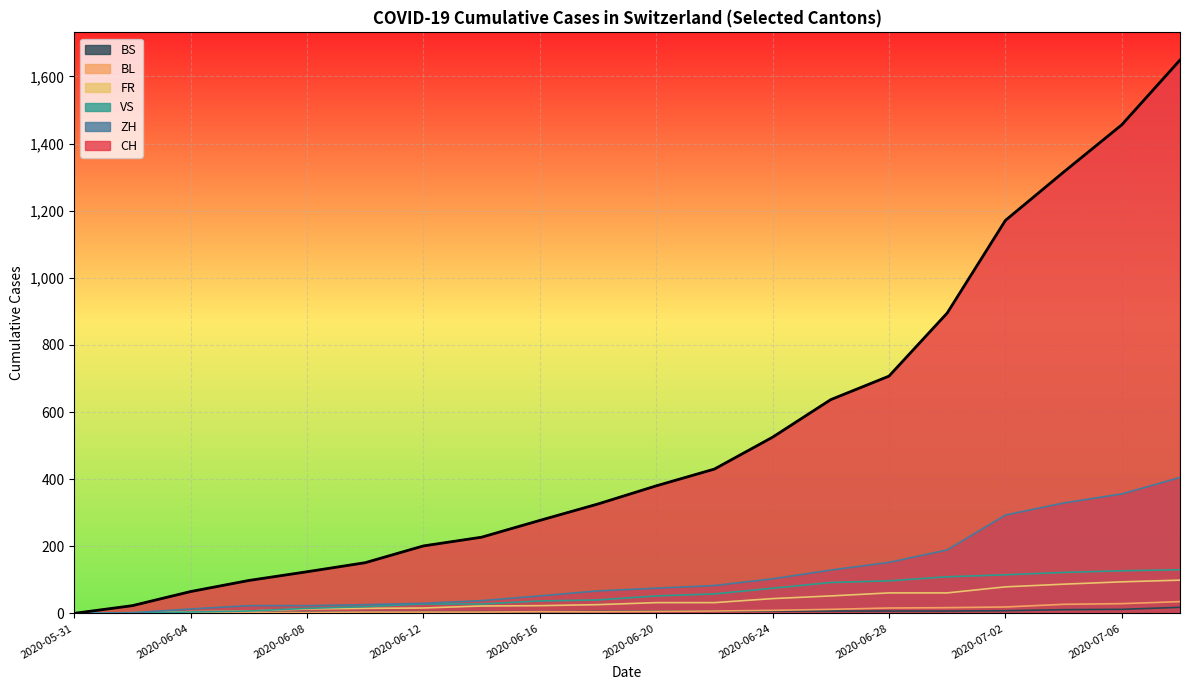

What is the sum of all ZH values?

2388